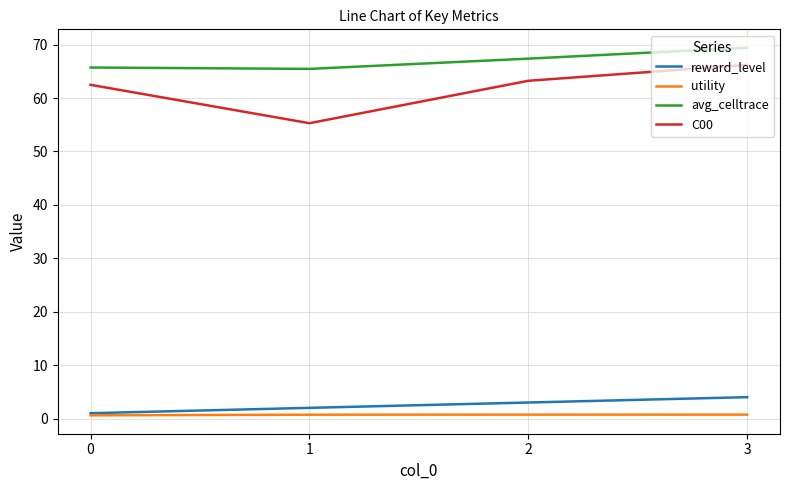

What is the spread (max minus min) of values at 3?

68.7